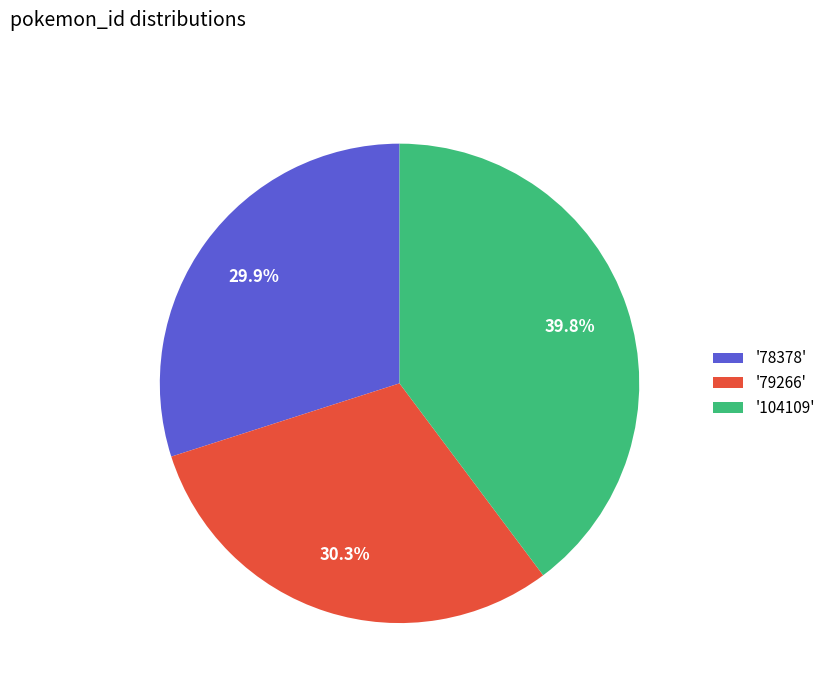

How many slices are in this pie chart?

3